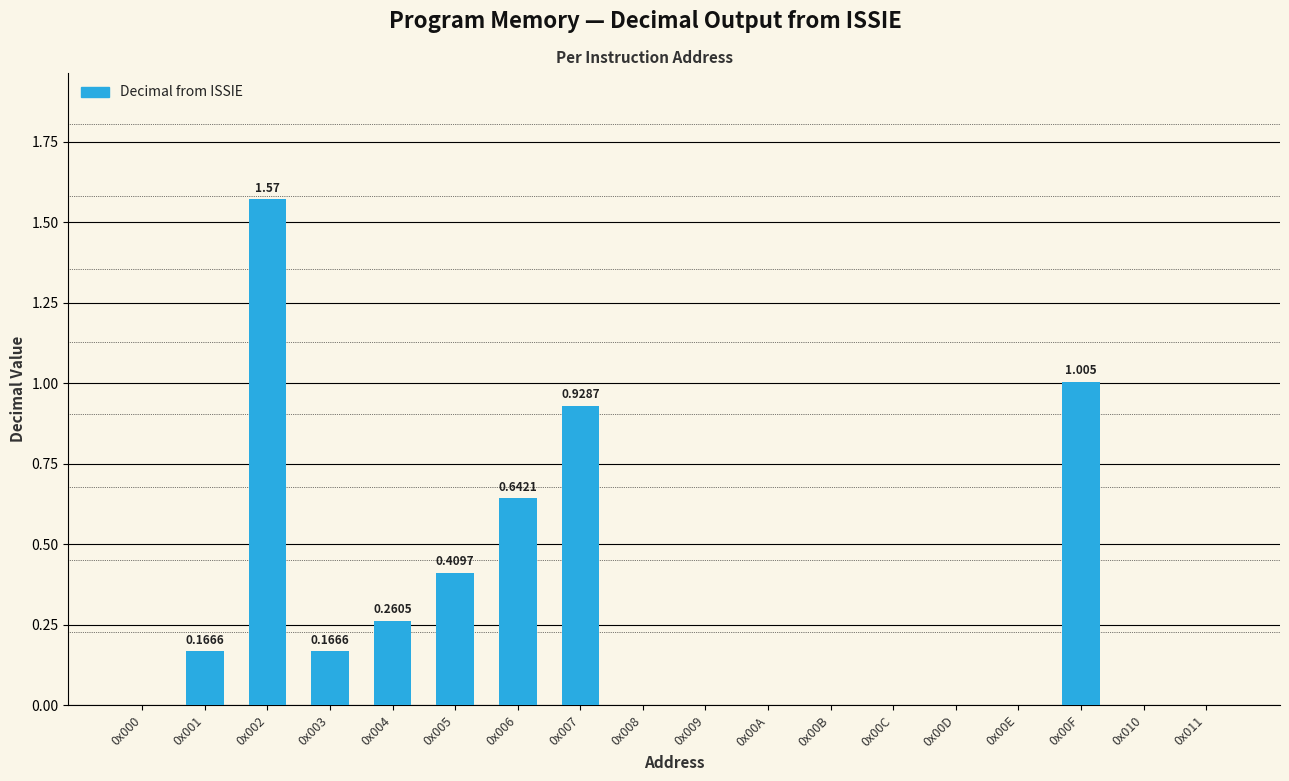

How many series are shown in this chart?

1